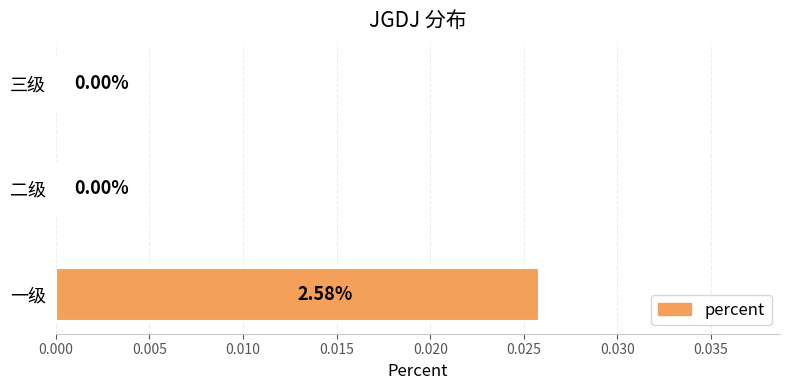

Which category has the highest value across all series?

一级